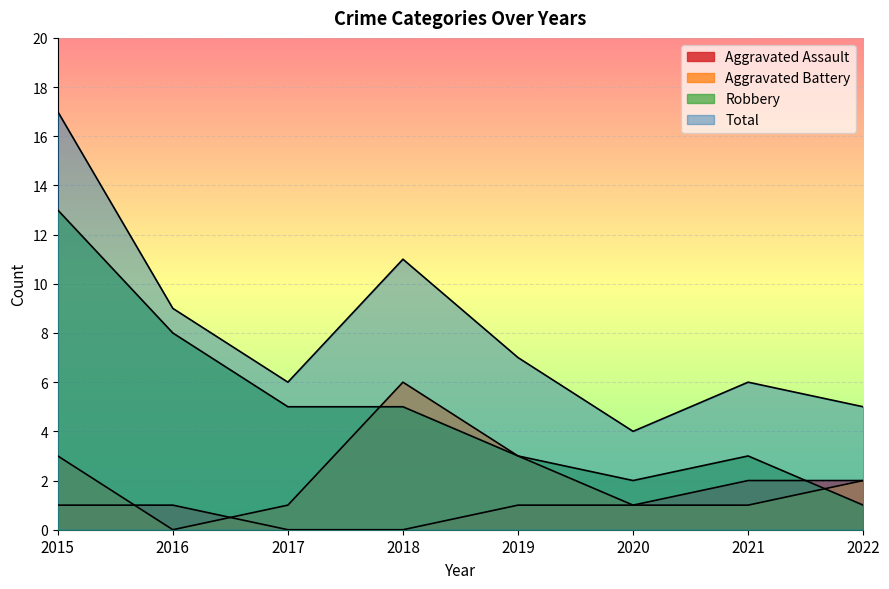

Rank the series by their average value, from highest to lowest.

Total, Robbery, Aggravated Battery, Aggravated Assault